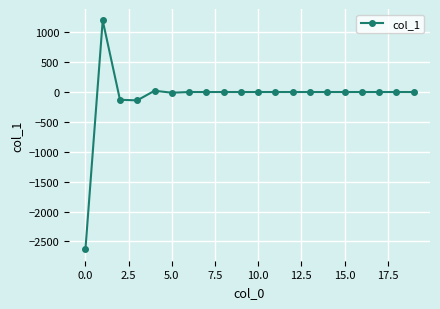

What is the minimum value shown in the chart?

-2630.8